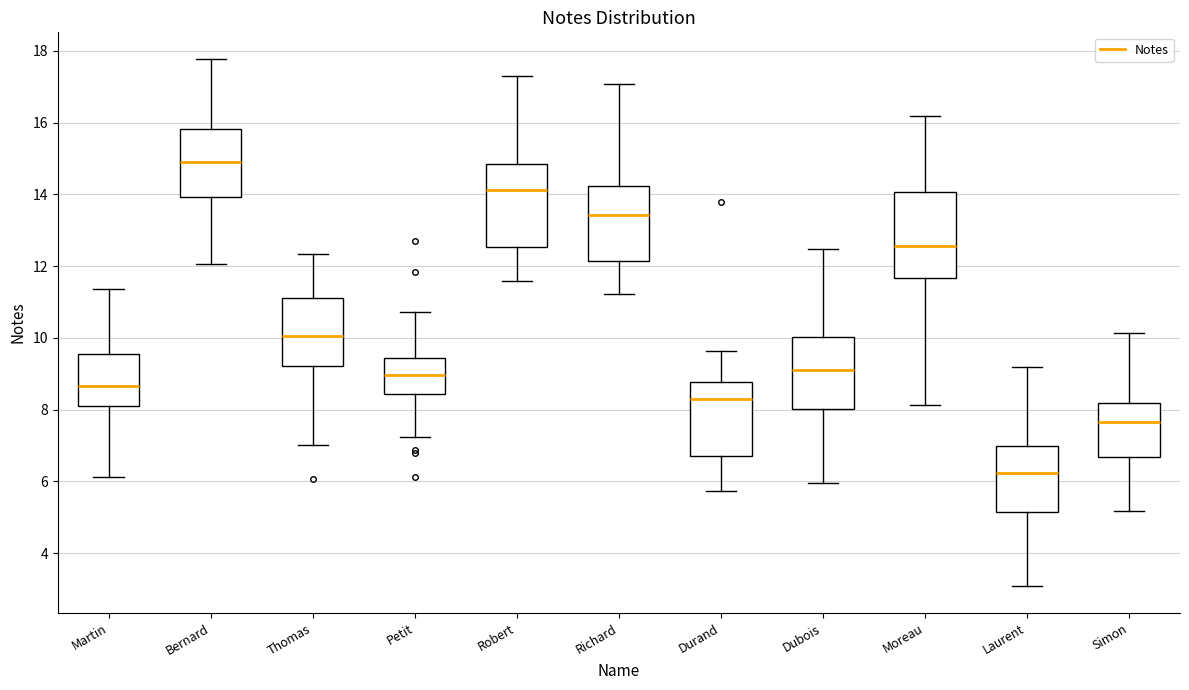

Reading left to right, transcribe this box plot: for each box, give where its median line is, the range the box spans, and where its two whiskers end, as read against the y-axis. The values are not printed on the chart, so give them approximately, as read against the axis.

Martin: median 8.6, box 8.2 to 9.6, whiskers 6.2 to 11.4
Bernard: median 15.0, box 14.0 to 15.8, whiskers 12.0 to 17.8
Thomas: median 10.0, box 9.2 to 11.2, whiskers 7.0 to 12.4
Petit: median 9.0, box 8.4 to 9.4, whiskers 7.2 to 10.8
Robert: median 14.2, box 12.6 to 14.8, whiskers 11.6 to 17.2
Richard: median 13.4, box 12.2 to 14.2, whiskers 11.2 to 17.0
Durand: median 8.2, box 6.8 to 8.8, whiskers 5.8 to 9.6
Dubois: median 9.2, box 8.0 to 10.0, whiskers 6.0 to 12.4
Moreau: median 12.6, box 11.6 to 14.0, whiskers 8.2 to 16.2
Laurent: median 6.2, box 5.2 to 7.0, whiskers 3.0 to 9.2
Simon: median 7.6, box 6.6 to 8.2, whiskers 5.2 to 10.2